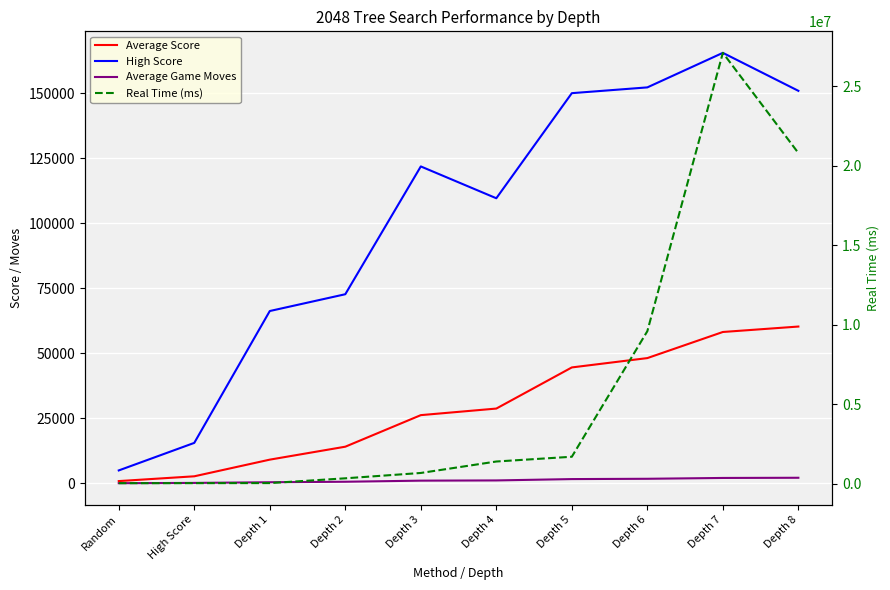

List the labels in order of Average Game Moves value, smallest first.

Random, High Score, Depth 1, Depth 2, Depth 3, Depth 4, Depth 5, Depth 6, Depth 7, Depth 8